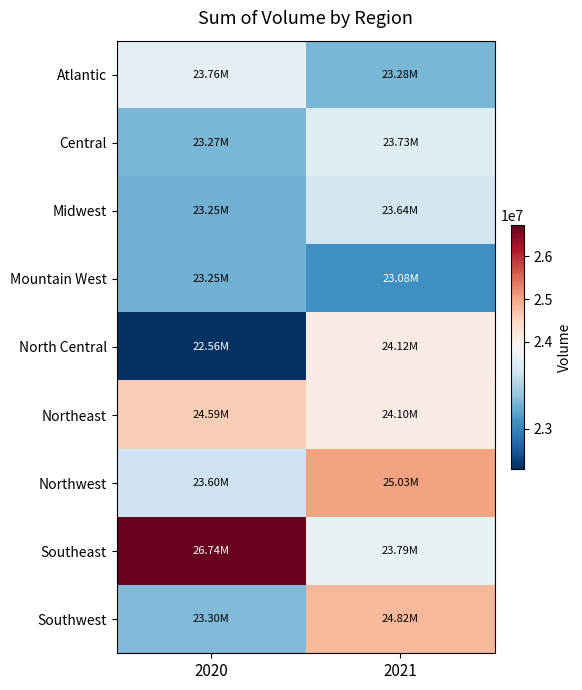

Reading right to left, list all the values displayed in this chart.

Atlantic: 2021=23276049	2020=23760133
Central: 2021=23727556	2020=23274159
Midwest: 2021=23643436	2020=23246331
Mountain West: 2021=23075908	2020=23247582
North Central: 2021=24118888	2020=22561732
Northeast: 2021=24103492	2020=24586713
Northwest: 2021=25028389	2020=23604961
Southeast: 2021=23785488	2020=26736115
Southwest: 2021=24817582	2020=23300609